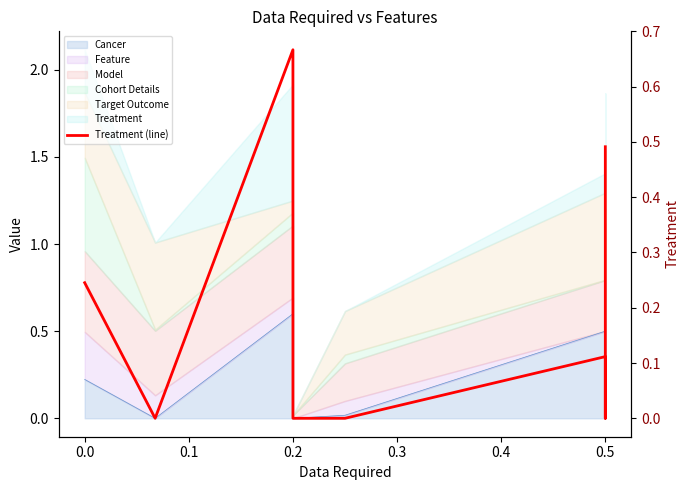

What is the label of the 7th point from the left?

0.5